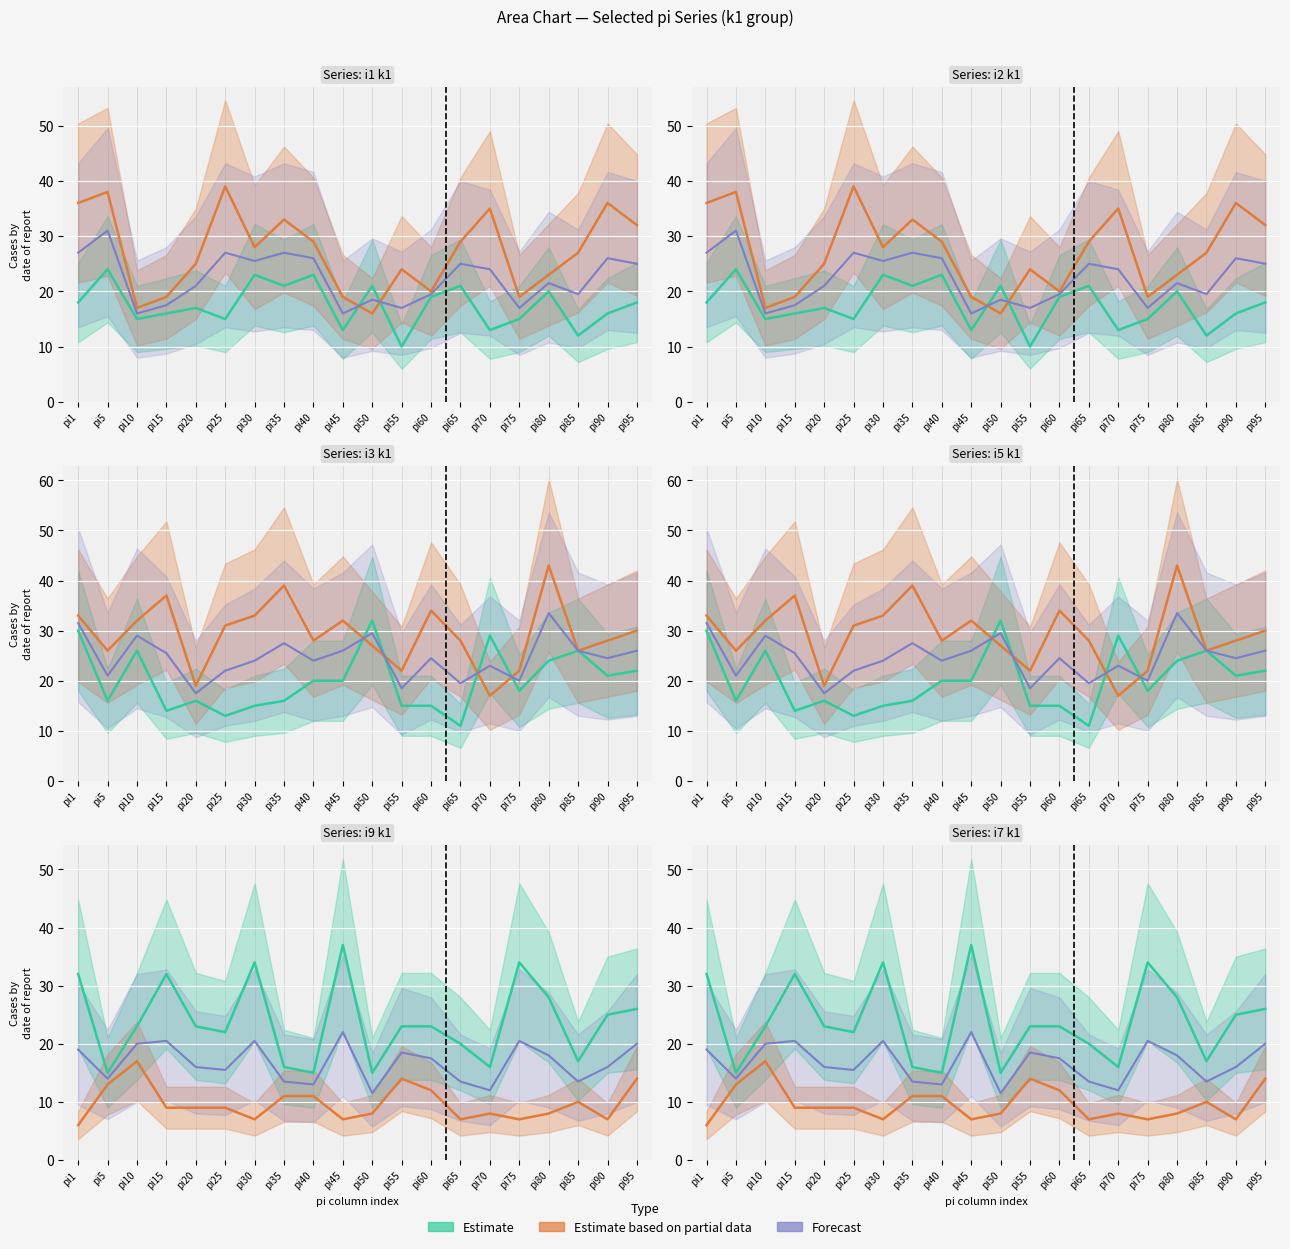

What is the value of the i7_k1 point at the 4th from the left?

9